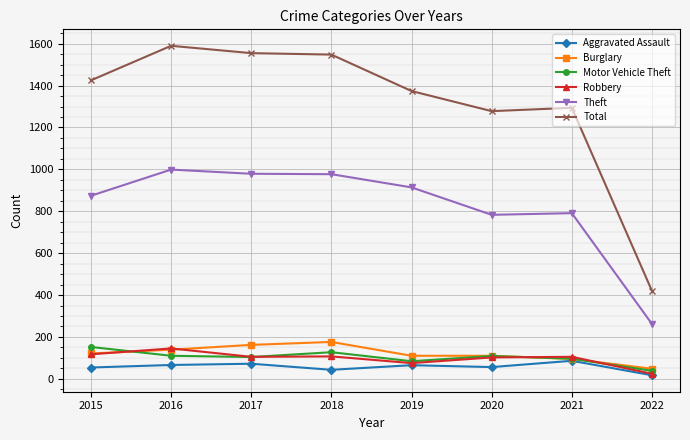

What is the difference between the maximum and minimum values in the Burglary series?

128